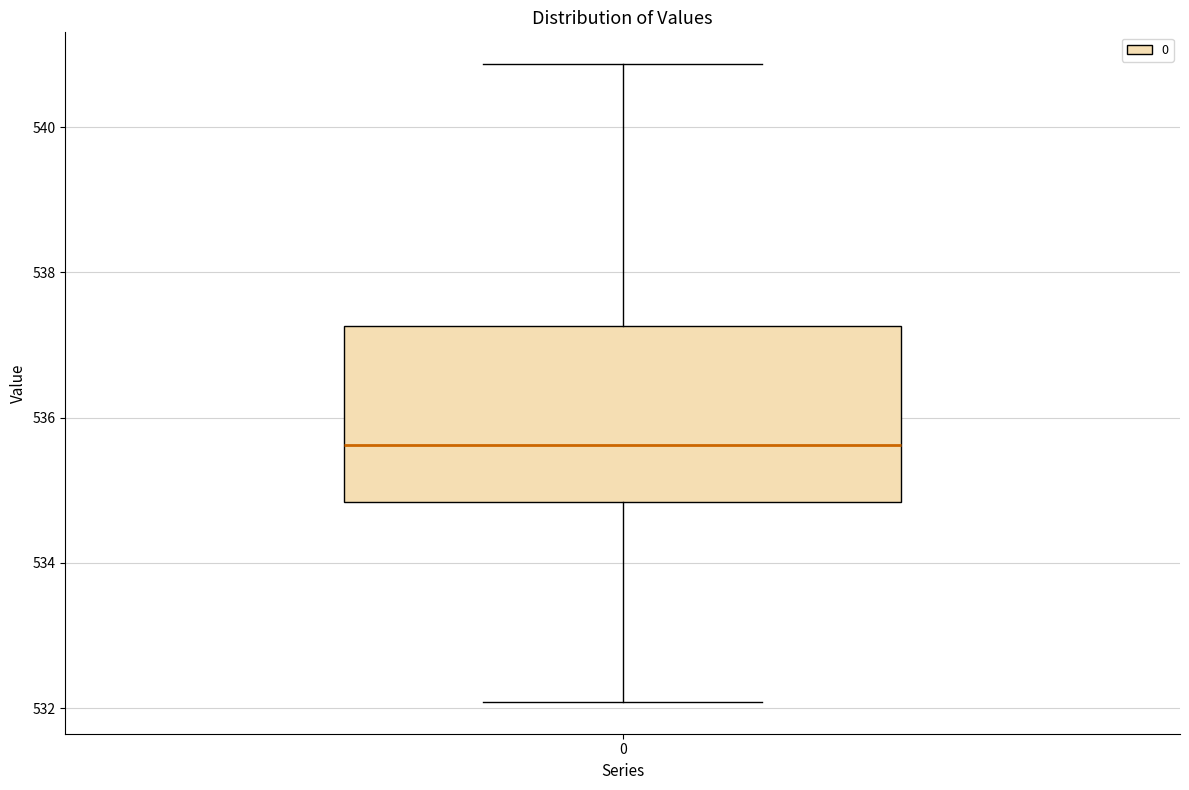

Where does the lower whisker of the box at x = 0 end on the y-axis? The values are not printed on the chart, so give them approximately, as read against the axis.

532.0